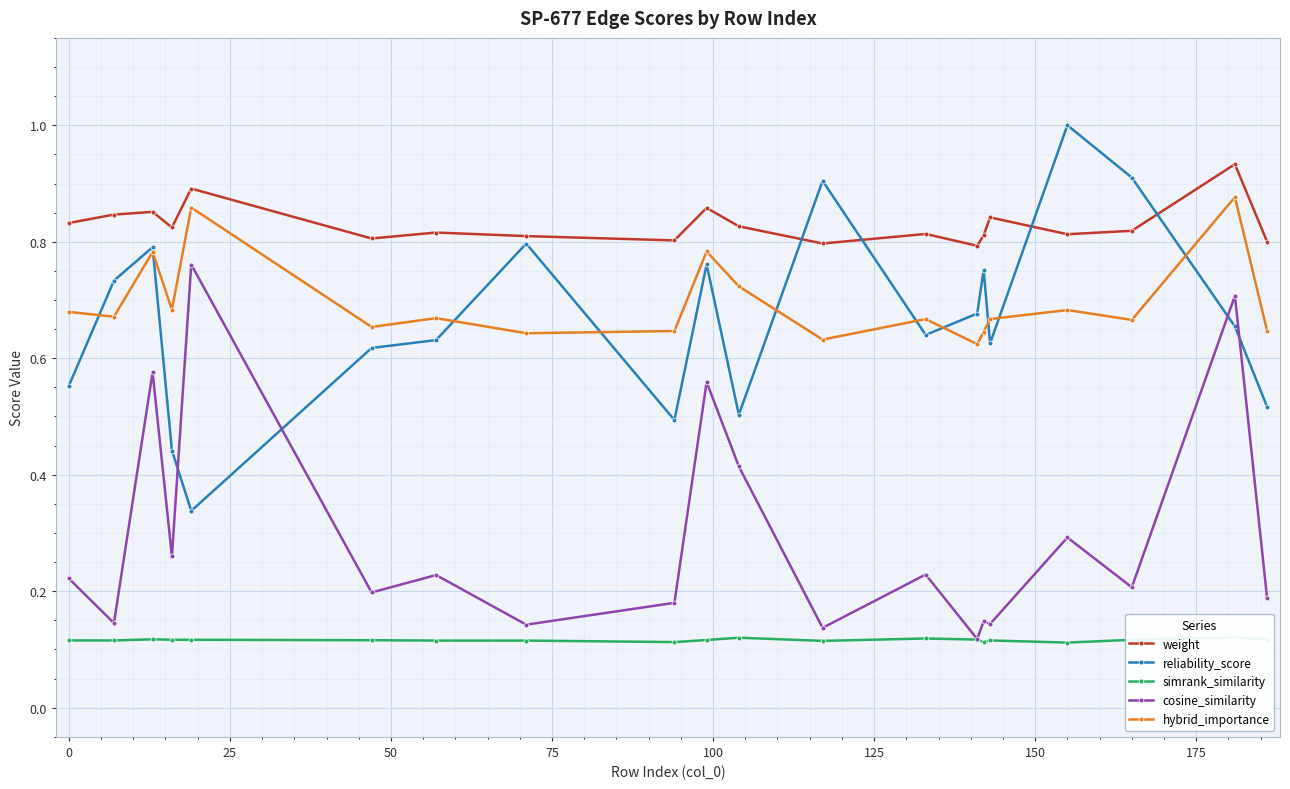

Which series has the largest range (max minus min)?

reliability_score